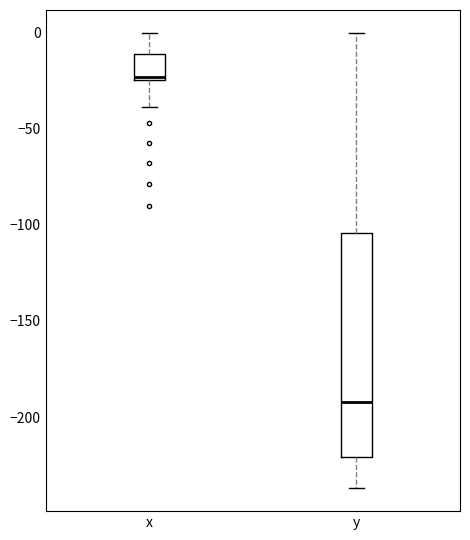

Reading left to right, transcribe this box plot: for each box, give where its median line is, the range the box spans, and where its two whiskers end, as read against the y-axis. The values are not printed on the chart, so give them approximately, as read against the axis.

x: median -25, box -25 to -10, whiskers -40 to 0
y: median -190, box -220 to -105, whiskers -235 to 0